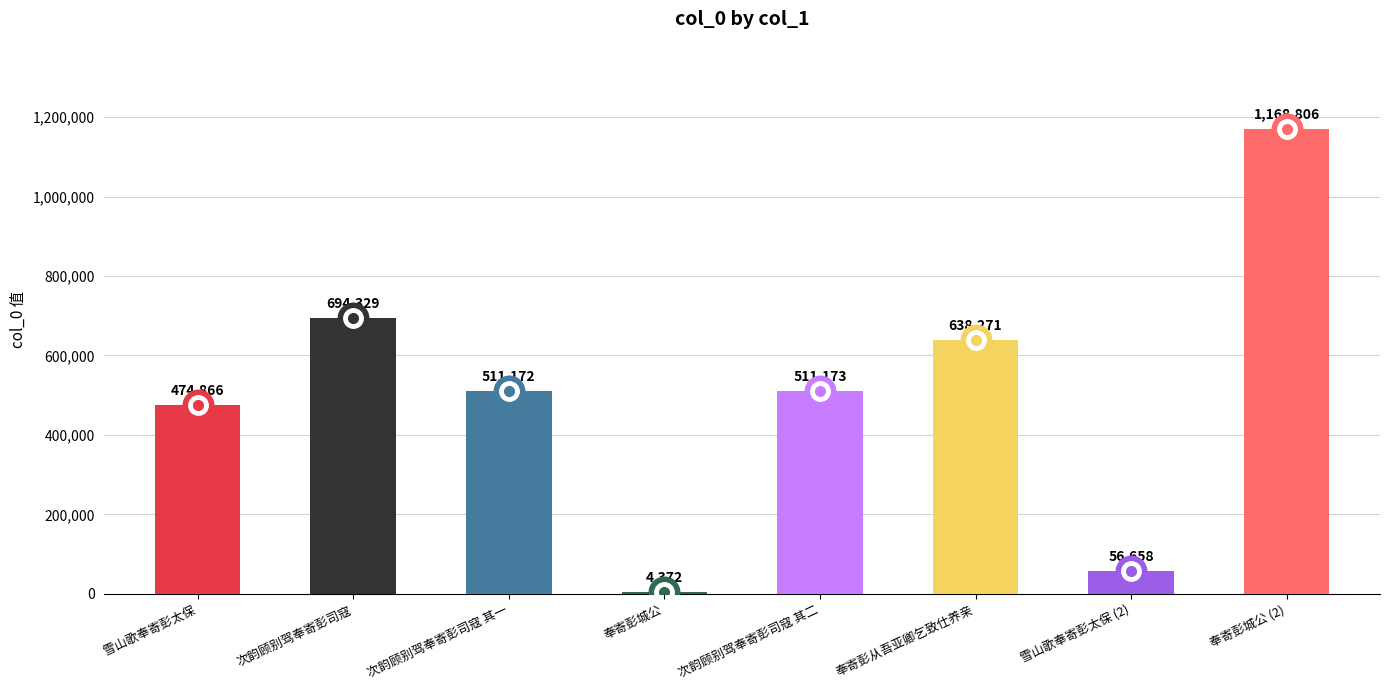

What is the sum of all values?

4059647